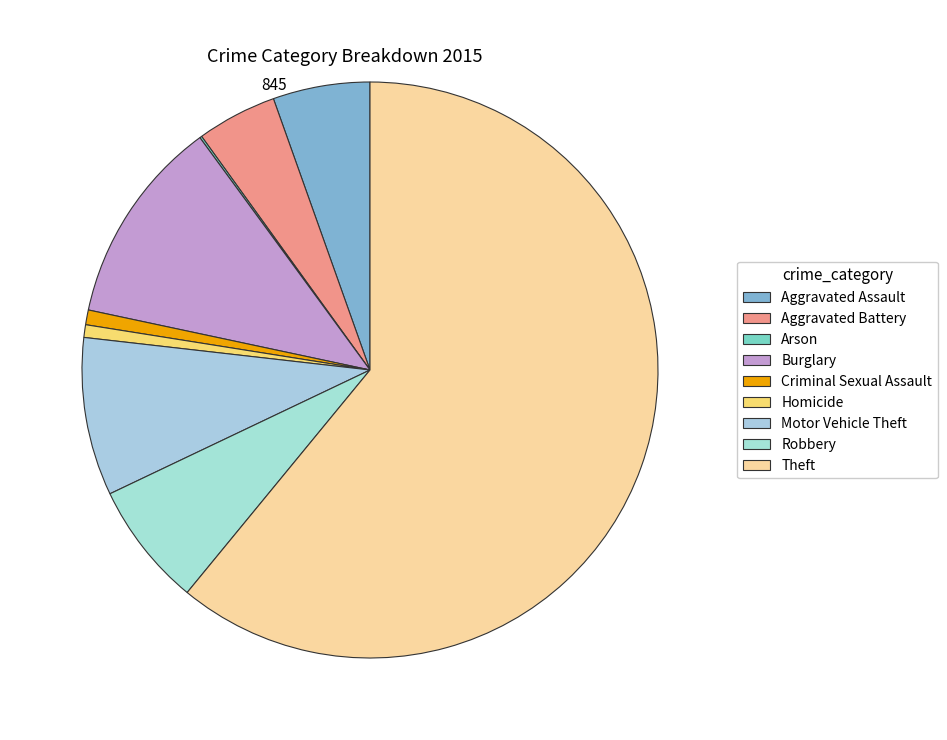

The Robbery slice represents 7% of the pie. True or false?

True